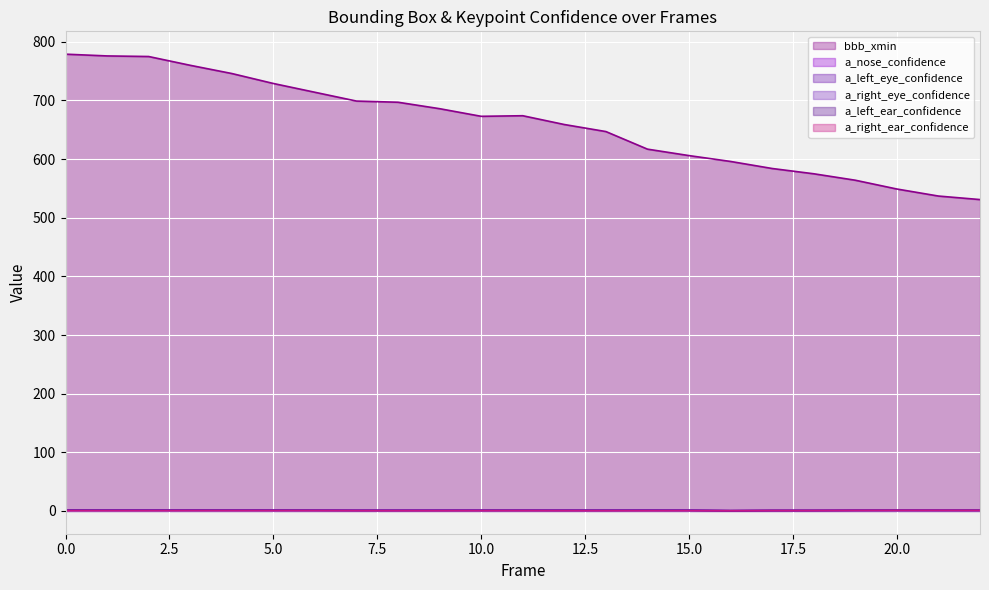

True or false: a_left_ear_confidence and bbb_xmin cross at least once.

False